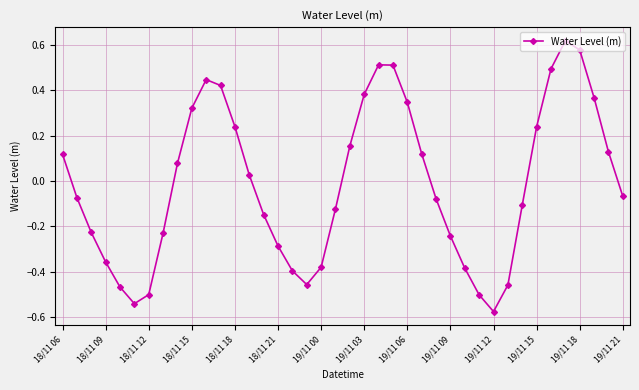

What is the difference between the maximum and minimum values?

1.2